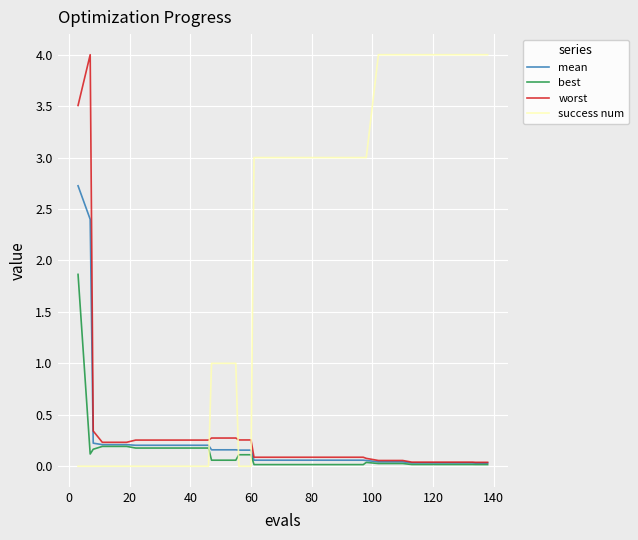

Which series has the widest spread of values?

success num